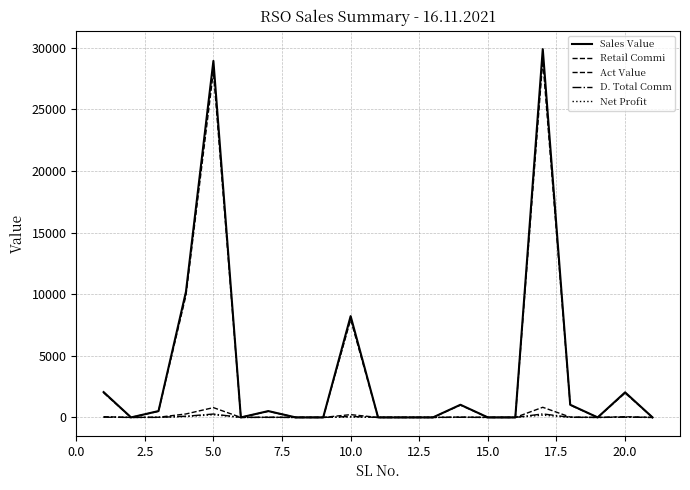

Reading right to left, transcribe all the data shown in this chart.

Sales Value: 0.0	2036.0	0.0	1028.0	29900.0	0.0	0.0	1028.0	0.0	0.0	0.0	8224.0	0.0	0.0	514.0	0.0	28943.0	10206.0	514.0	0.0	2056.0
Retail Commi: 0.0	56.0	0.0	28.3	822.2	0.0	0.0	28.3	0.0	0.0	0.0	226.2	0.0	0.0	14.1	0.0	795.9	280.7	14.1	0.0	56.5
Act Value: 0.0	1980.0	0.0	999.7	28977.8	0.0	0.0	999.7	0.0	0.0	0.0	7950.8	0.0	0.0	499.9	0.0	28090.1	9900.3	499.9	0.0	1999.5
D. Total Comm: 0.0	19.3	0.0	9.8	284.1	0.0	0.0	9.8	0.0	0.0	0.0	78.1	0.0	0.0	4.9	0.0	275.0	97.0	4.9	0.0	19.5
Net Profit: 0.0	19.3	0.0	9.8	184.1	0.0	0.0	9.8	0.0	0.0	0.0	31.1	0.0	0.0	4.9	0.0	218.0	72.0	4.9	0.0	19.5